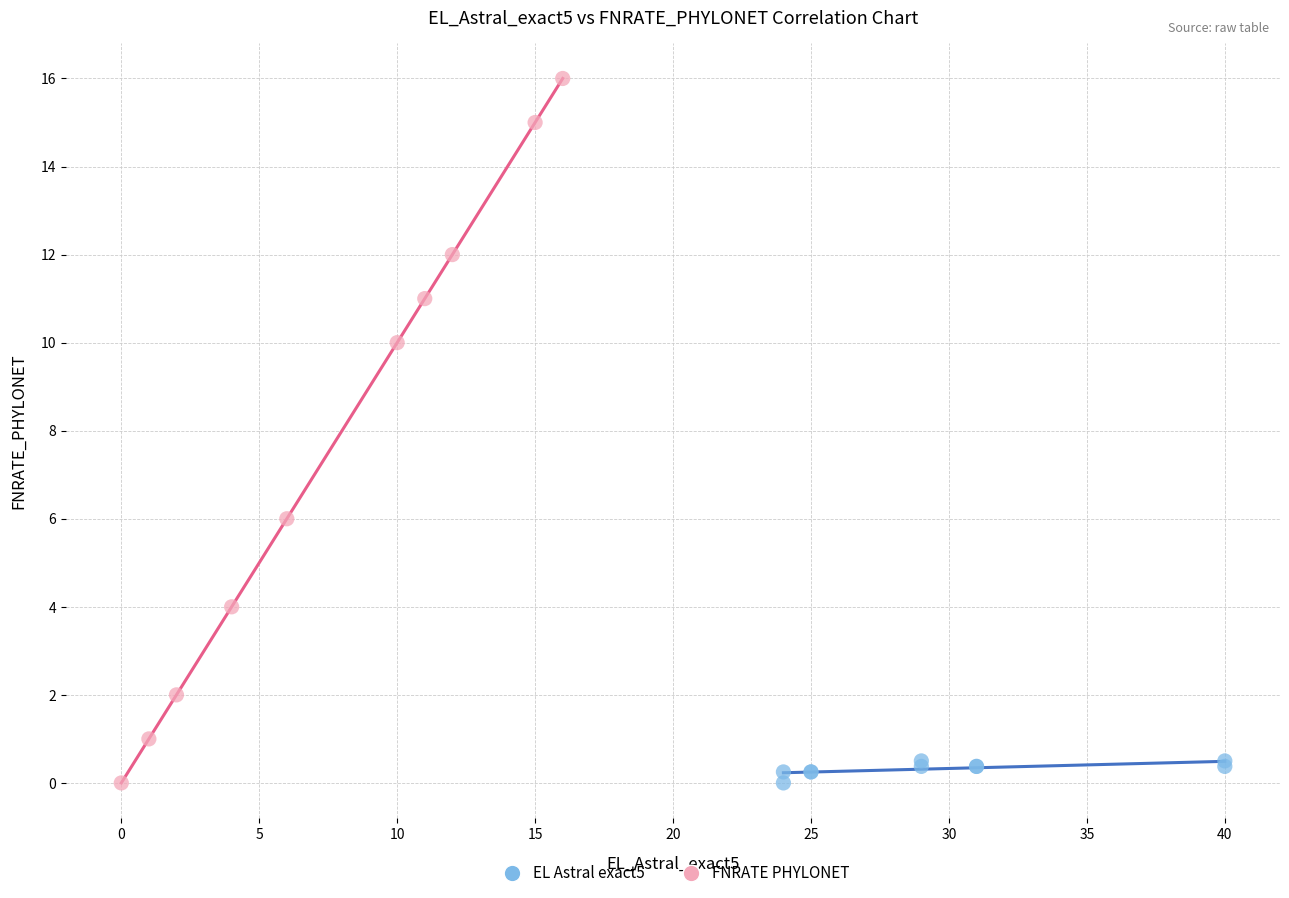

Which series has the widest spread of Y values?

FNRATE PHYLONET